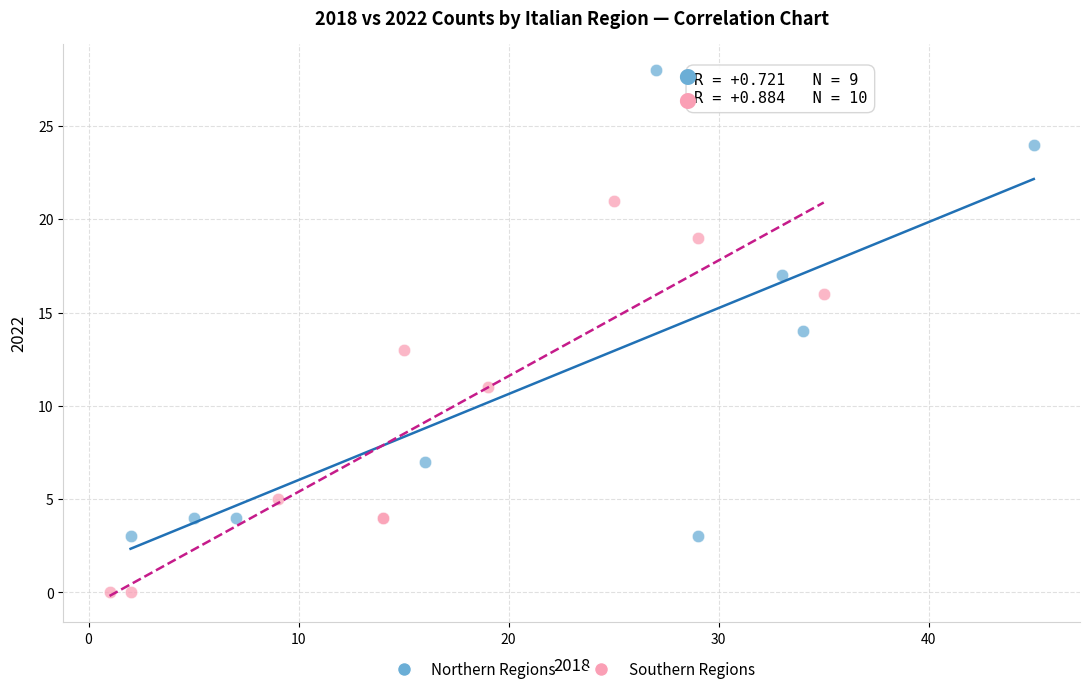

Which series contains the highest Y value?

Northern Regions